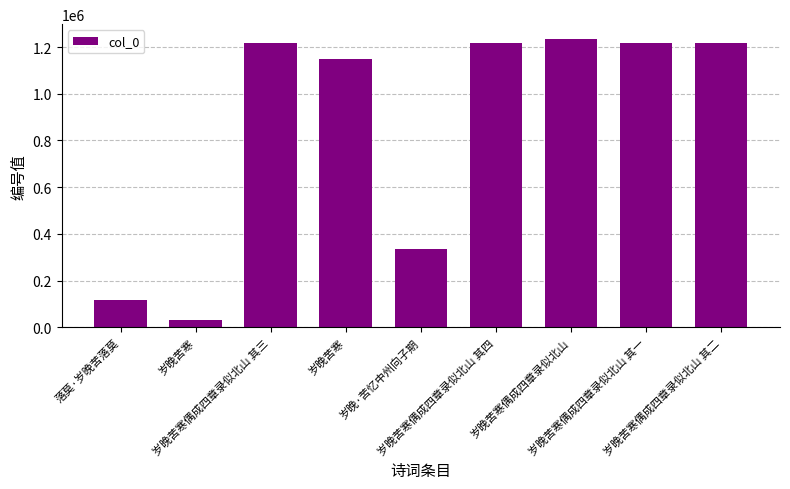

How many data points are less than 1216706?

4